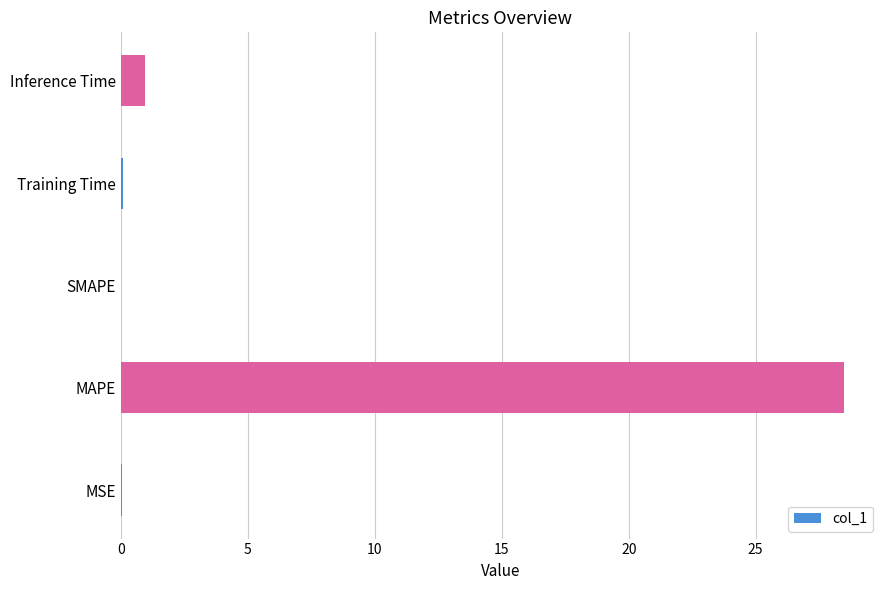

Between MAPE and SMAPE, which is larger?

MAPE